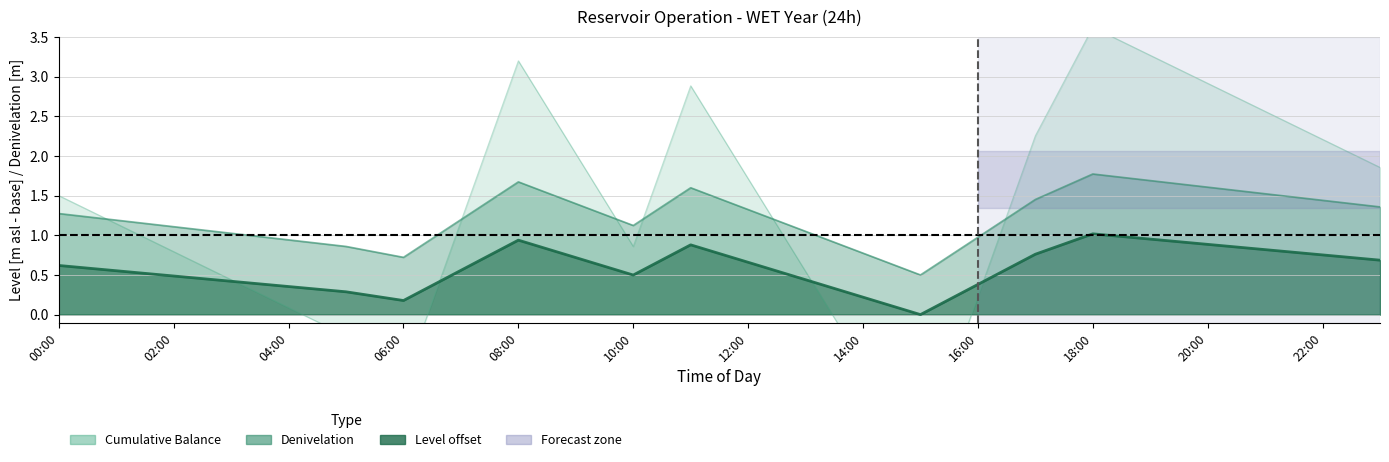

What is the spread (max minus min) of values at 11:00?

2.0